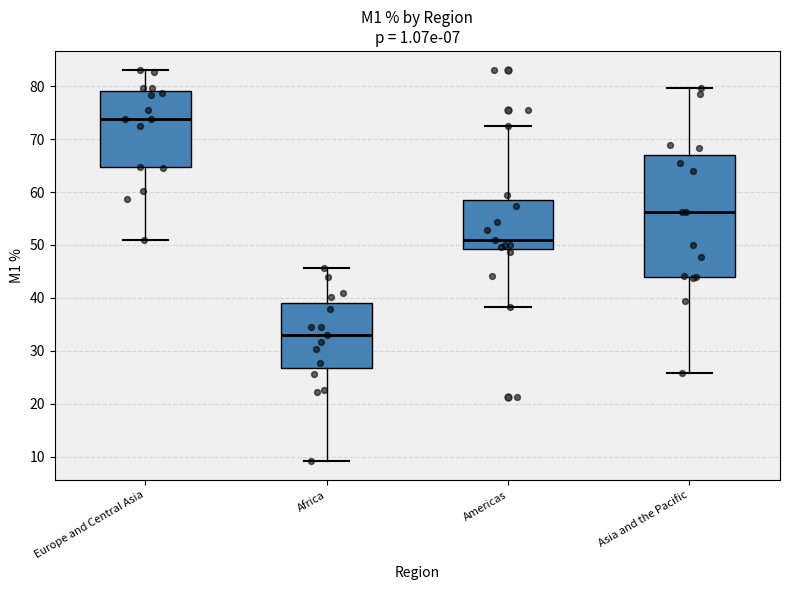

Comparing the boxes themselves (not the whiskers), which one is the tallest?

Asia and the Pacific